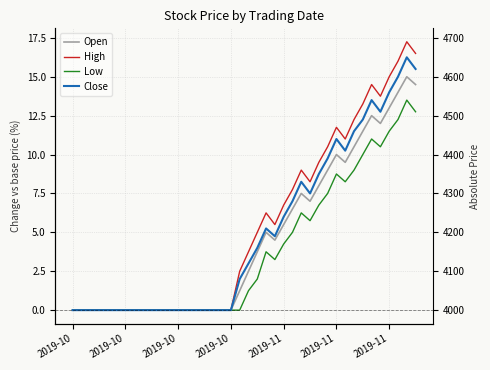

In Close, how many points are lower than both neighbors (excluding endpoints)?

4